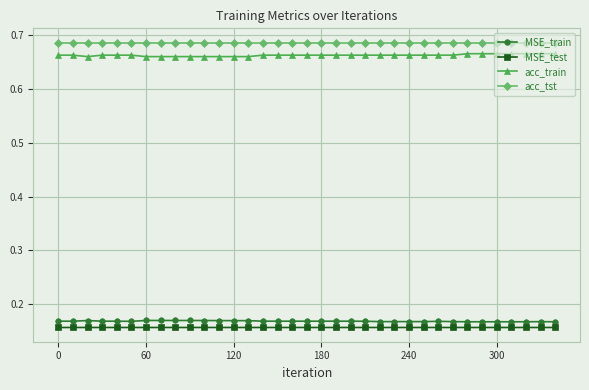

True or false: MSE_train and acc_train intersect in this chart.

False